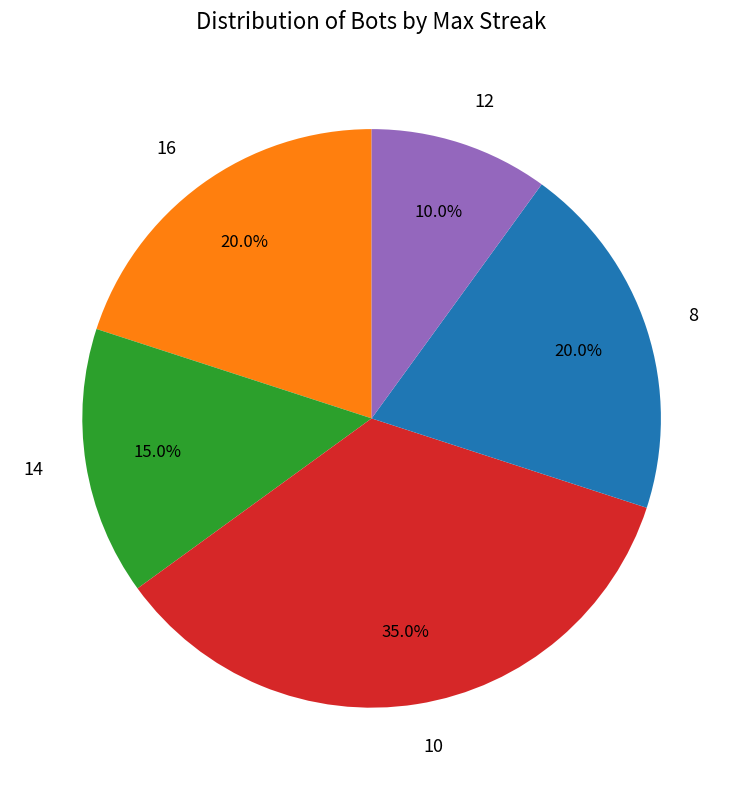

Is there a majority slice in this chart?

No